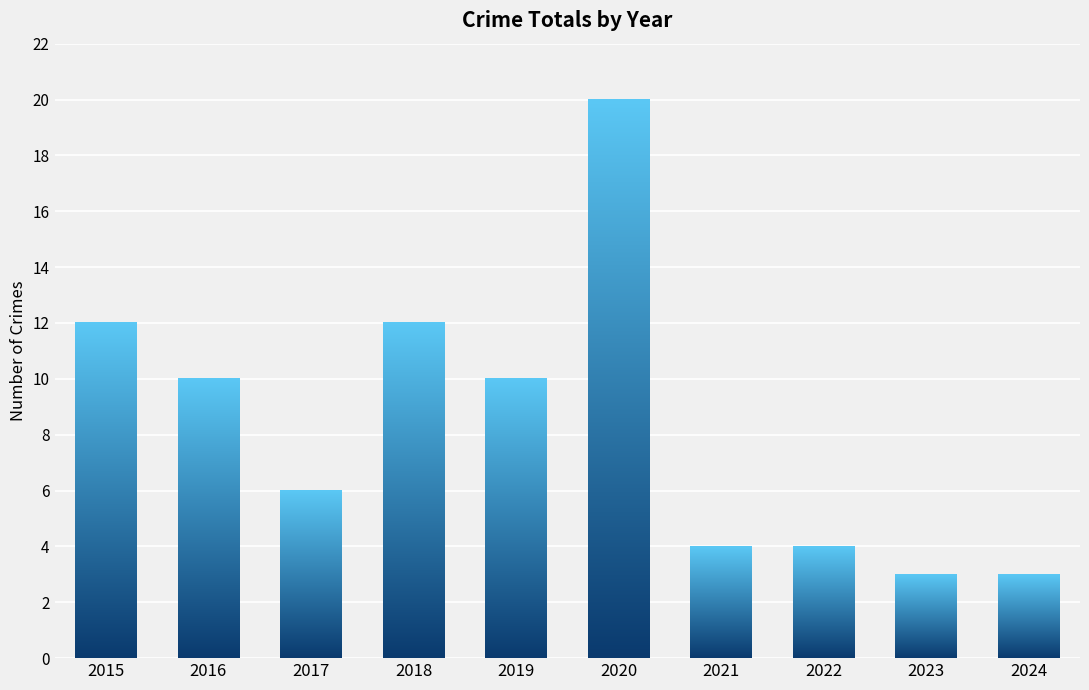

What is the change in value from 2021 to 2024?

-1